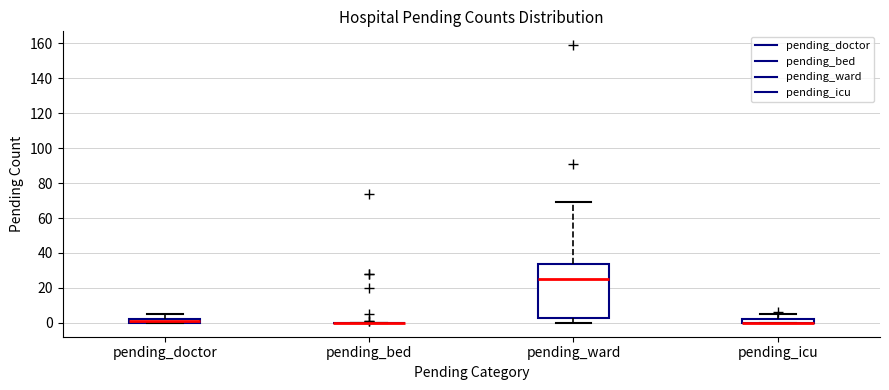

Comparing the boxes themselves (not the whiskers), which one is the tallest?

pending_ward